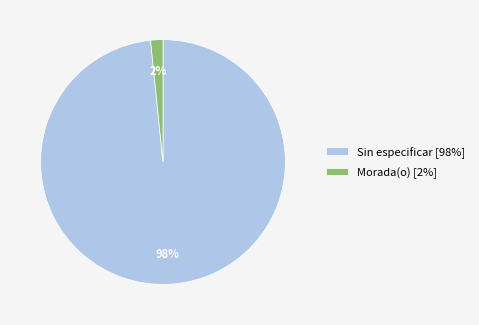

Is there any slice that represents more than half of the pie?

Yes